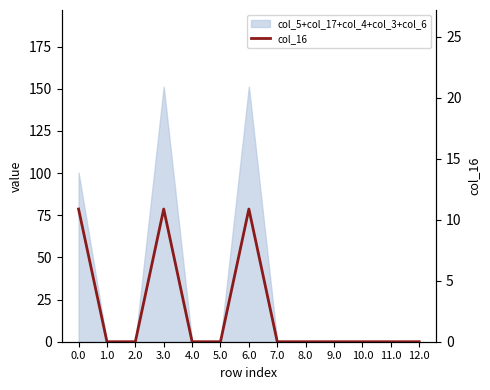

How many lines are shown in the chart?

1